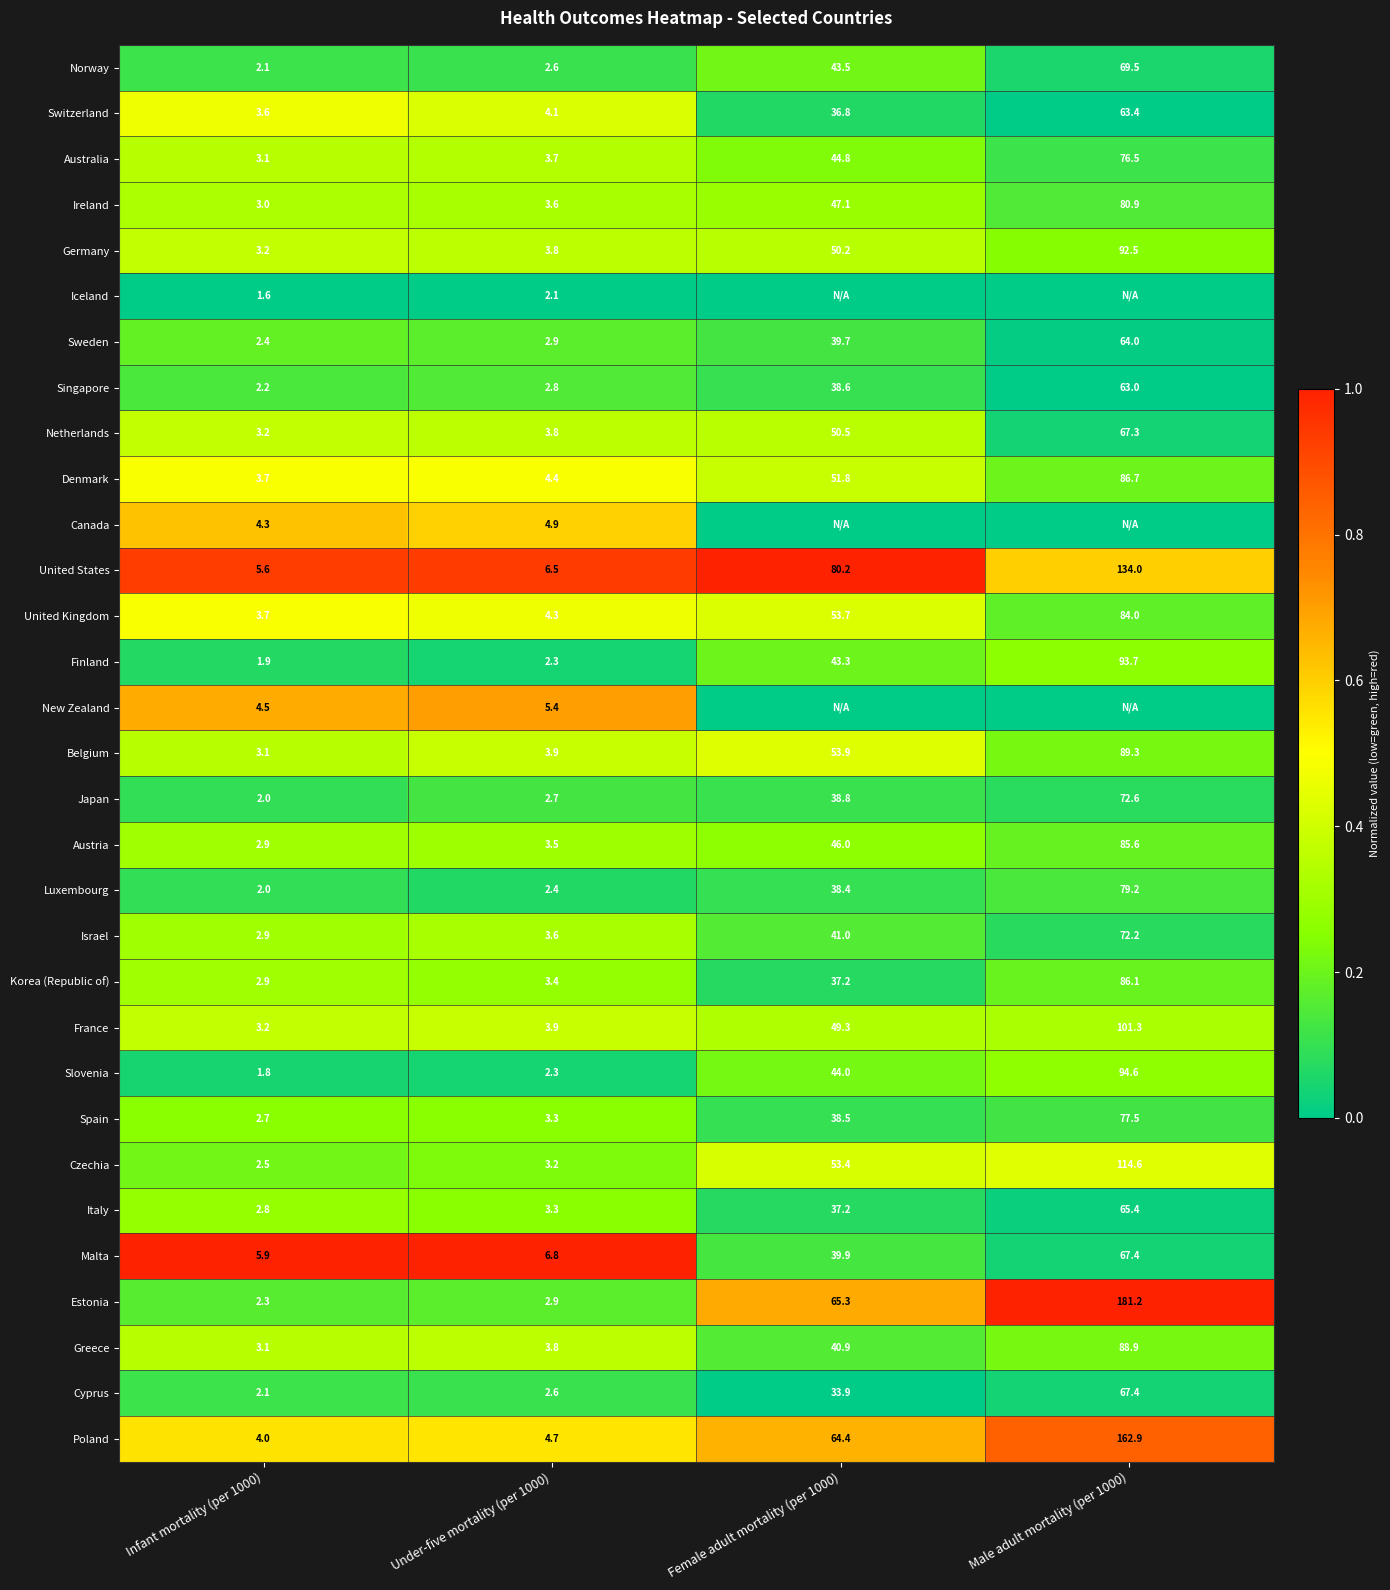

How many distinct data groups are displayed?

31